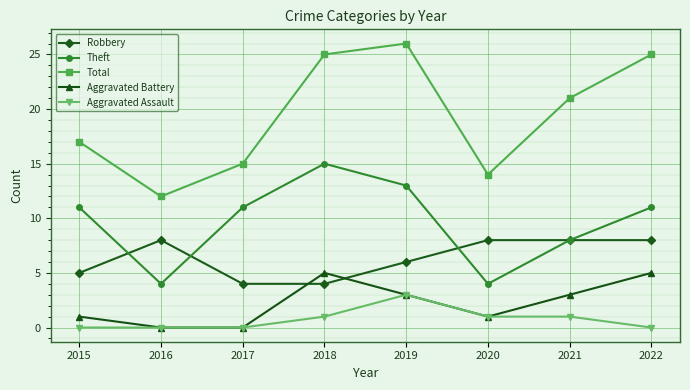

What is the approximate value of Aggravated Battery at 2022?

5